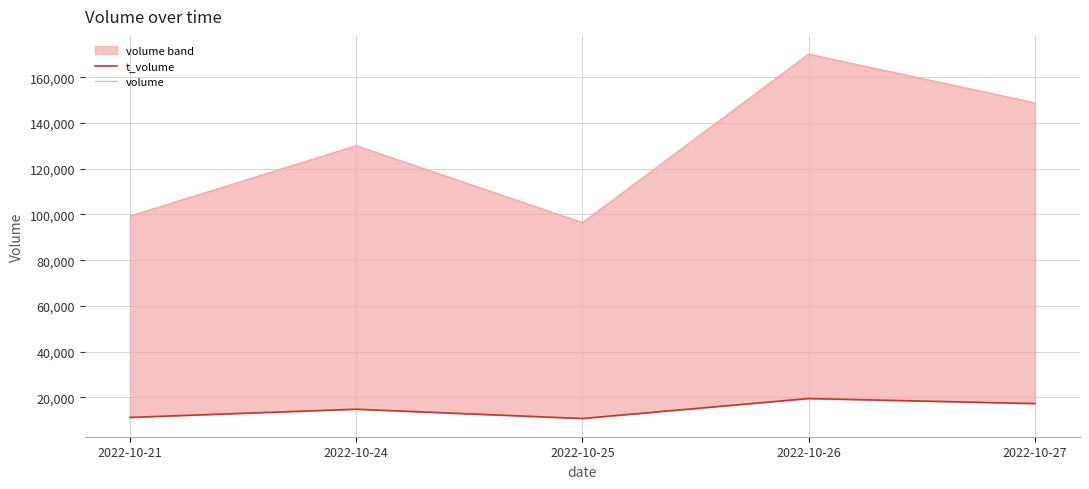

Reading left to right, what are all the values shown in this chart?

t_volume: 2022-10-21=11229	2022-10-24=14814	2022-10-25=10755	2022-10-26=19487	2022-10-27=17285
volume: 2022-10-21=99305	2022-10-24=130110	2022-10-25=96426	2022-10-26=170115	2022-10-27=148845